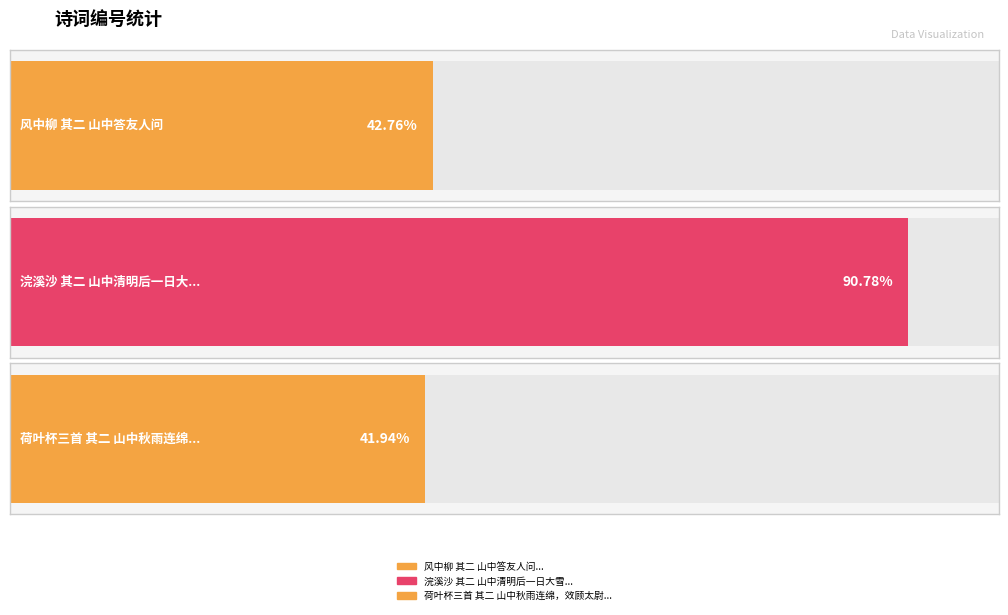

Does the chart contain any negative values?

No